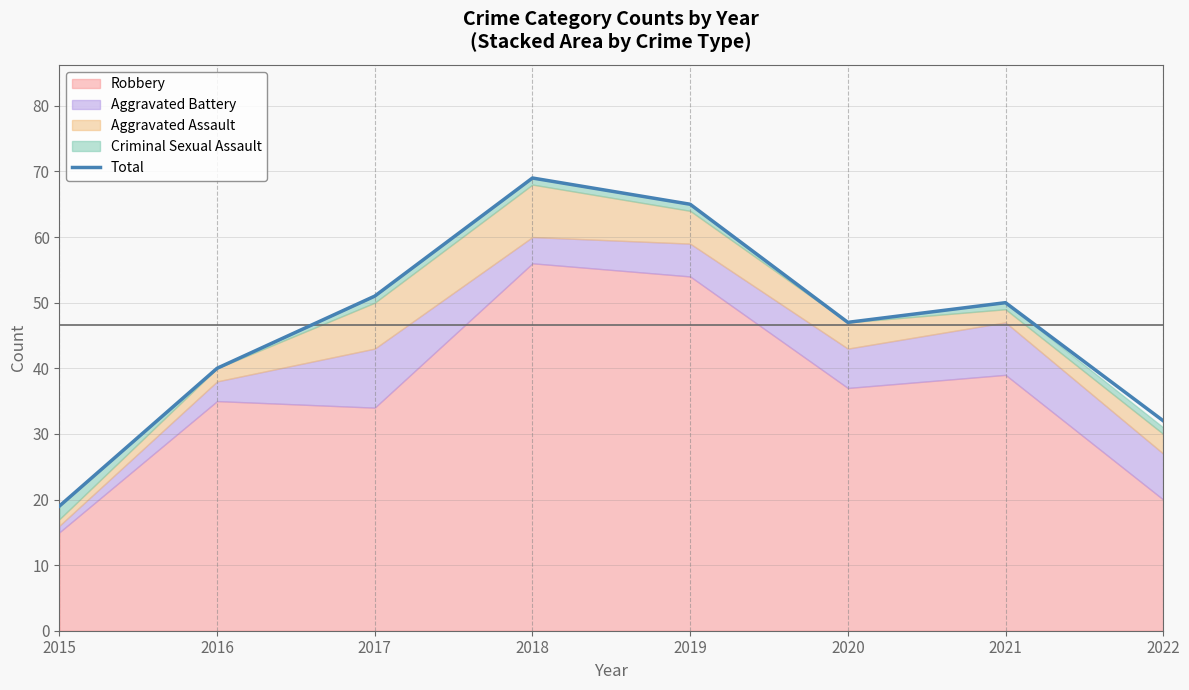

Between 2022 and 2017, which is larger?

2017